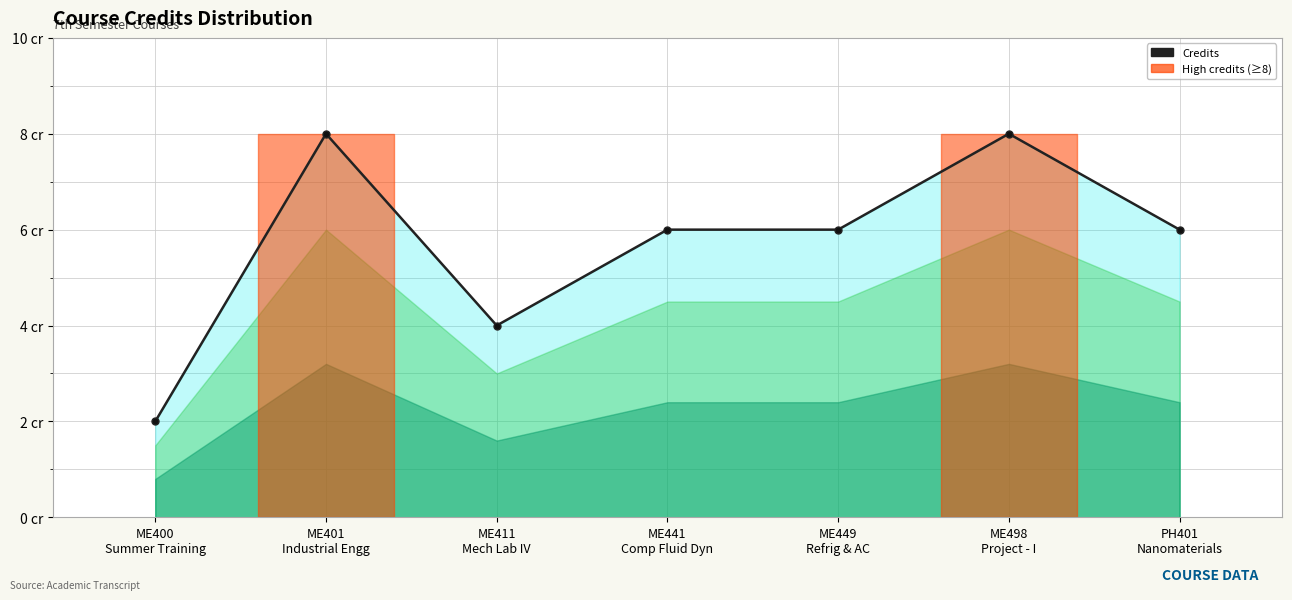

At which category does the data reach its first local peak?

ME401
Industrial Engg